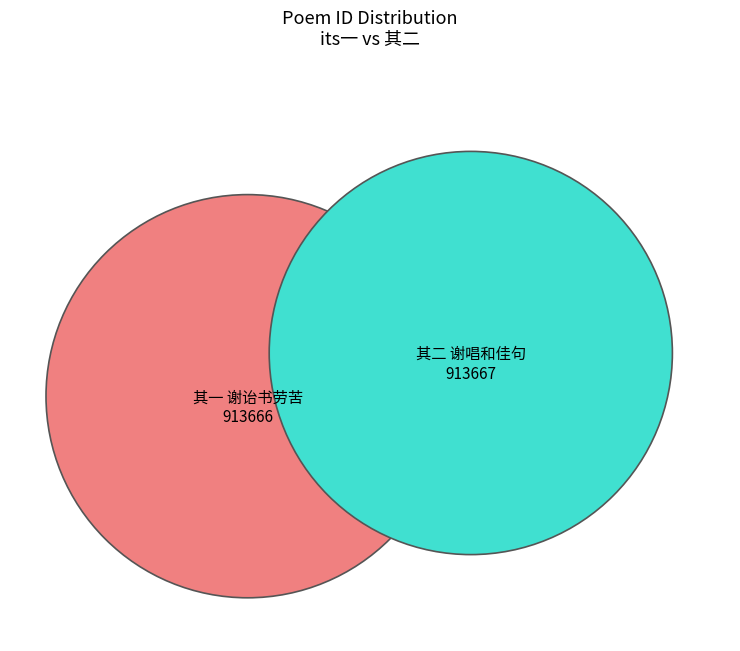

How many slices are in this pie chart?

2